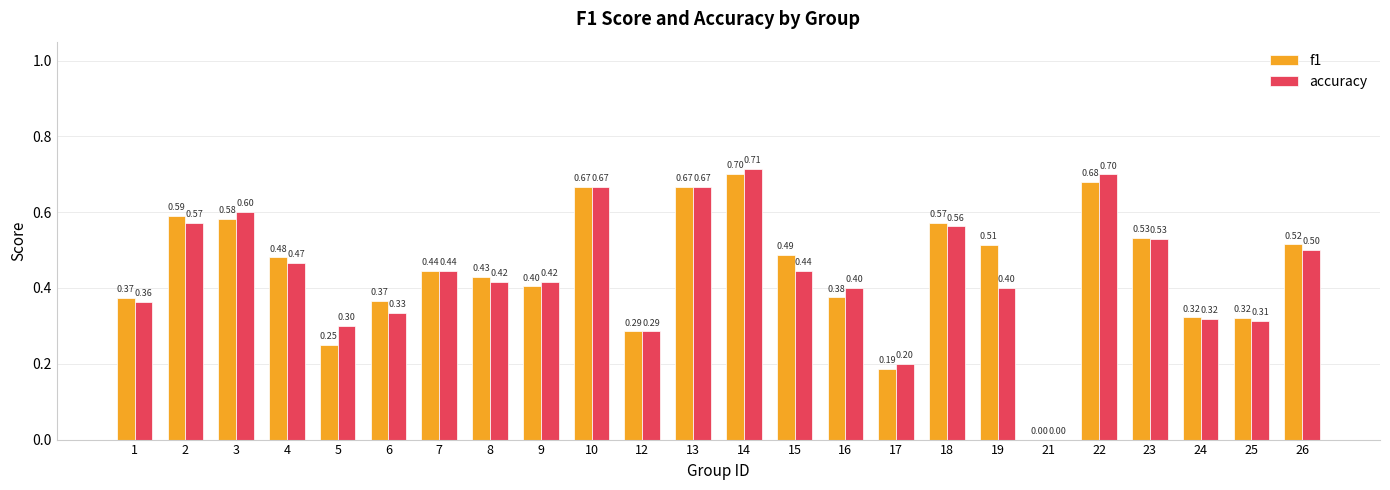

True or false: accuracy has a value of 0.4 at 1.

True